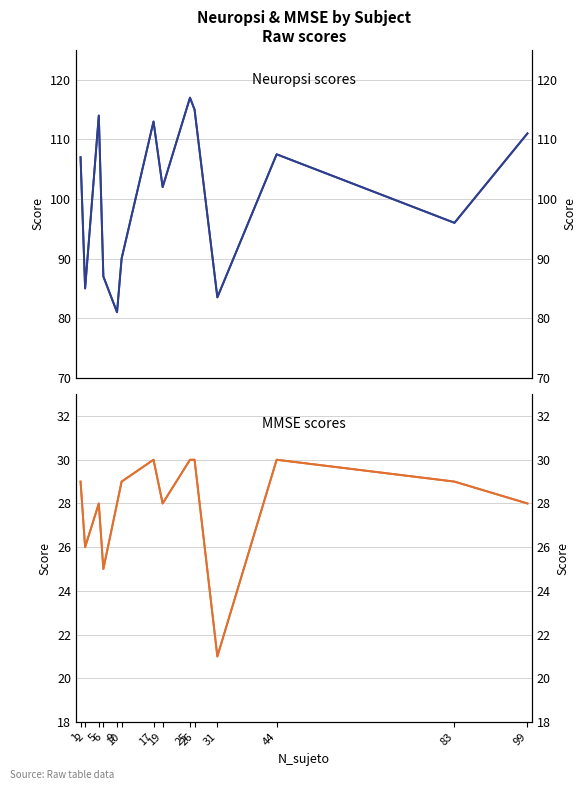

At which category does MMSE reach its first local valley?

2